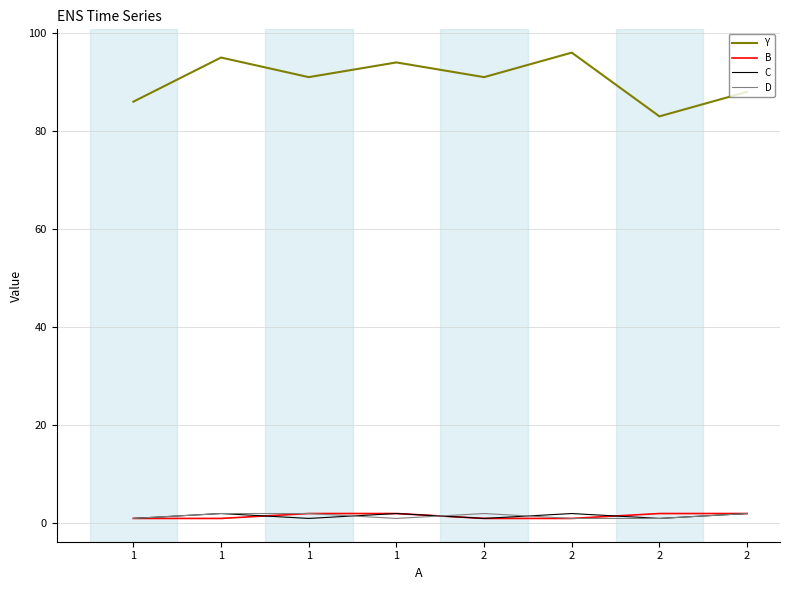

What are all the series names shown in the legend?

Y, B, C, D